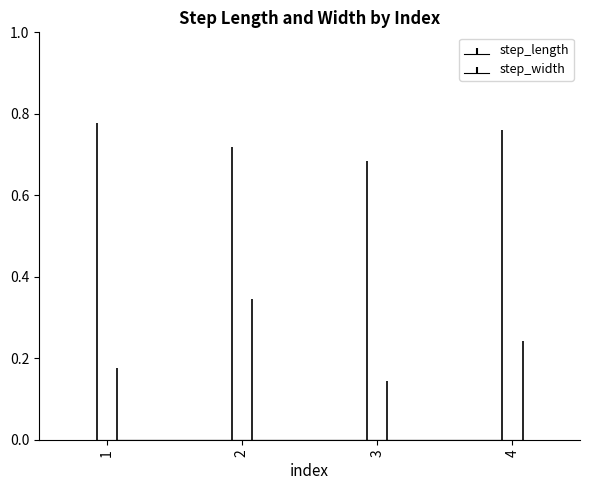

What is the approximate value of step_width at 4?

0.2